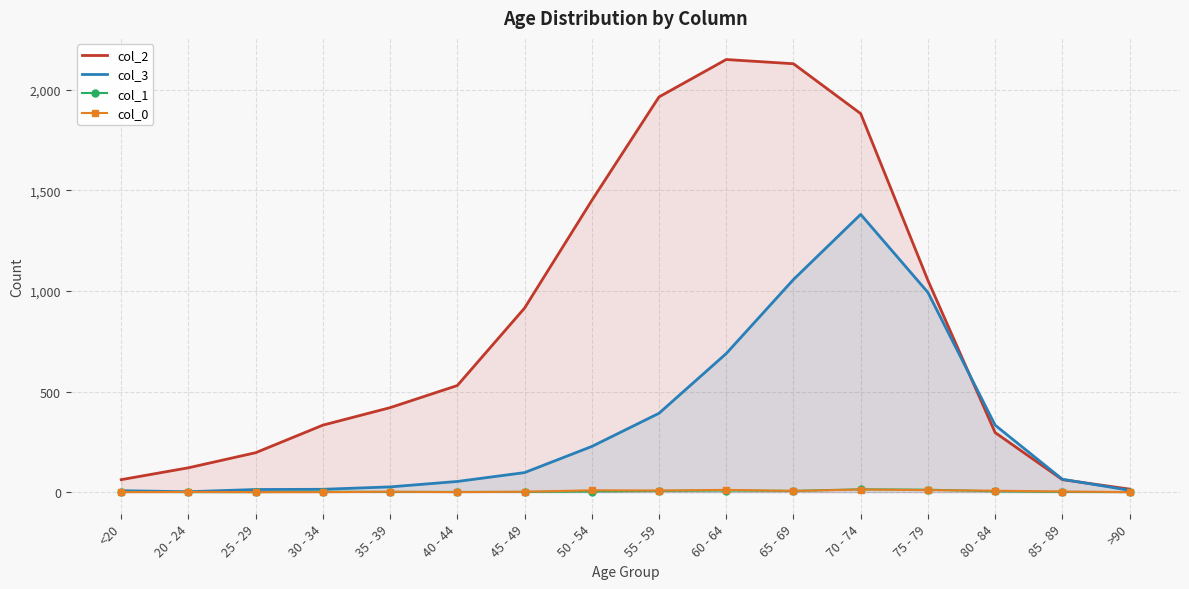

What position from the right is 35 - 39?

12